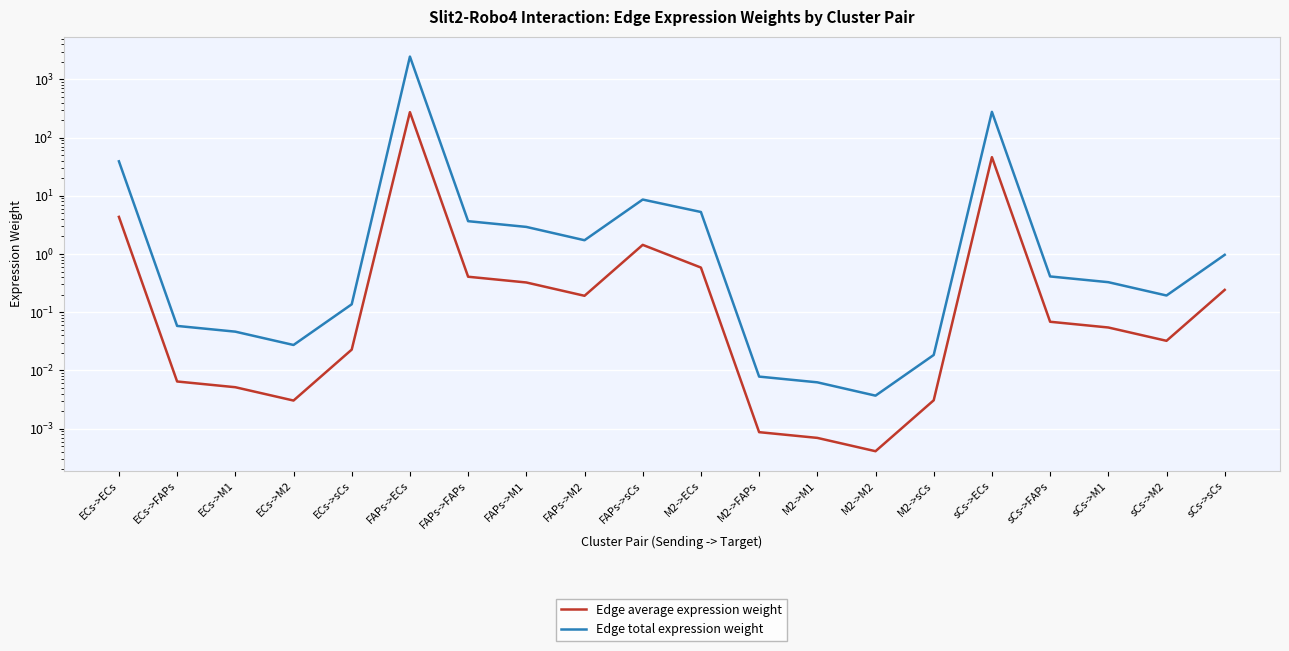

Where is the first local maximum for Edge average expression weight?

FAPs->ECs